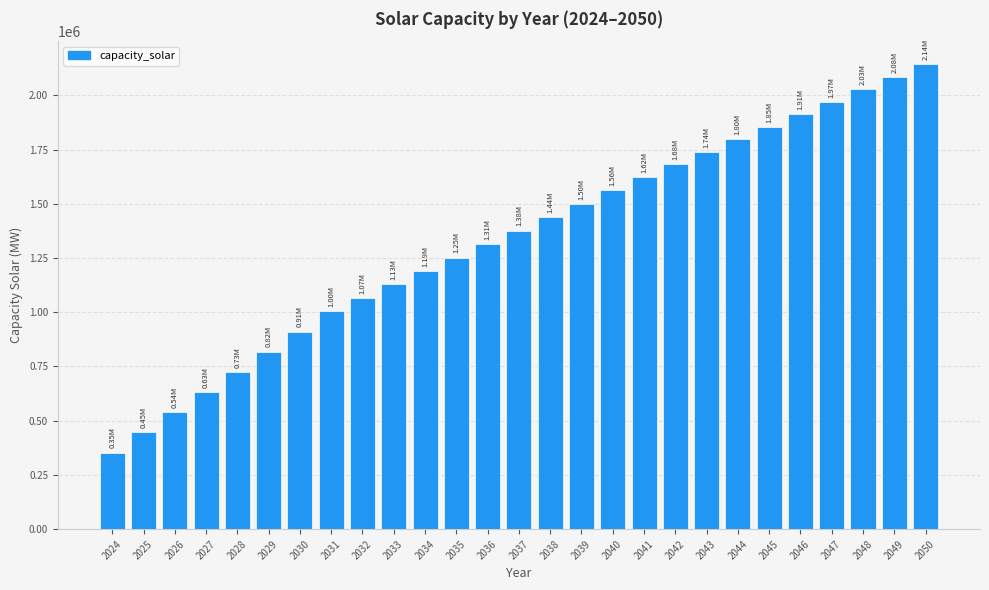

What is the approximate value at 2029?

818120.0